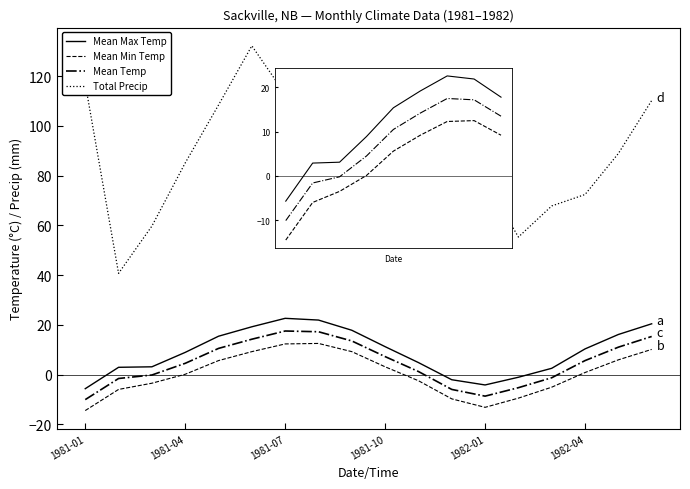

Which series has the largest range (max minus min)?

Total Precip